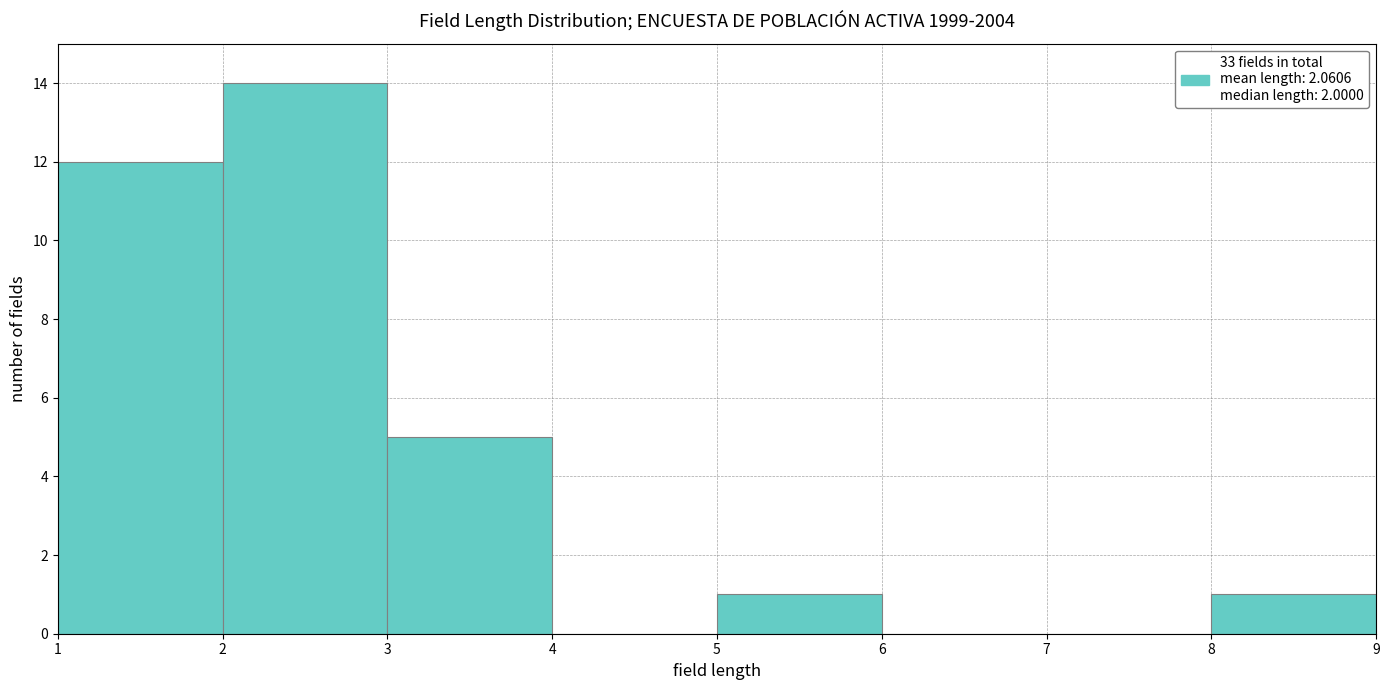

How tall is the bar that spans 3 to 4 on the x-axis? The values are not printed on the chart, so give them approximately, as read against the axis.

5